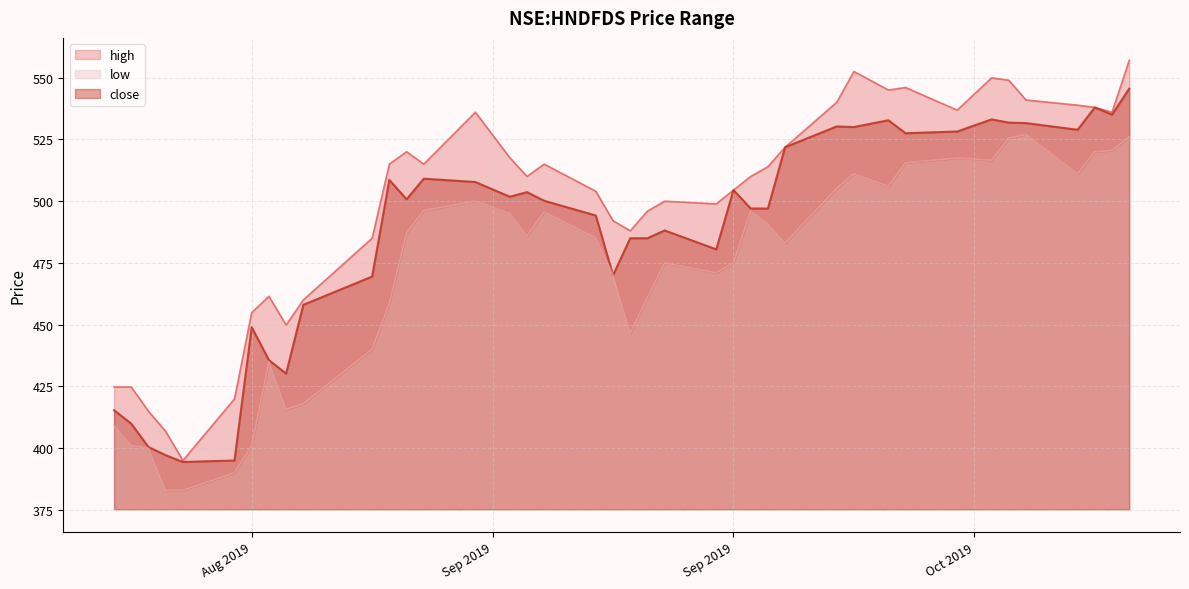

What is the spread (max minus min) of values at 2019-08-26?

30.0